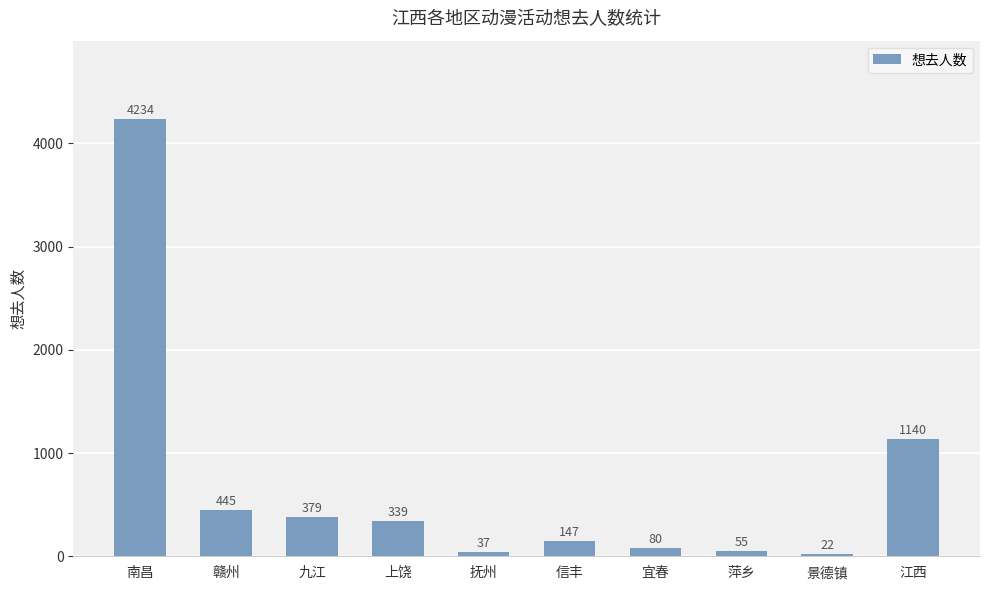

What is the average value?

688